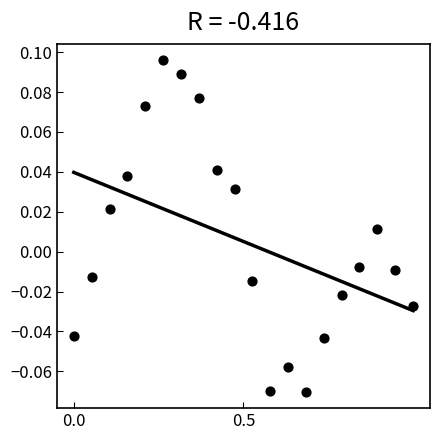

How many points are shown in the scatter plot?

20